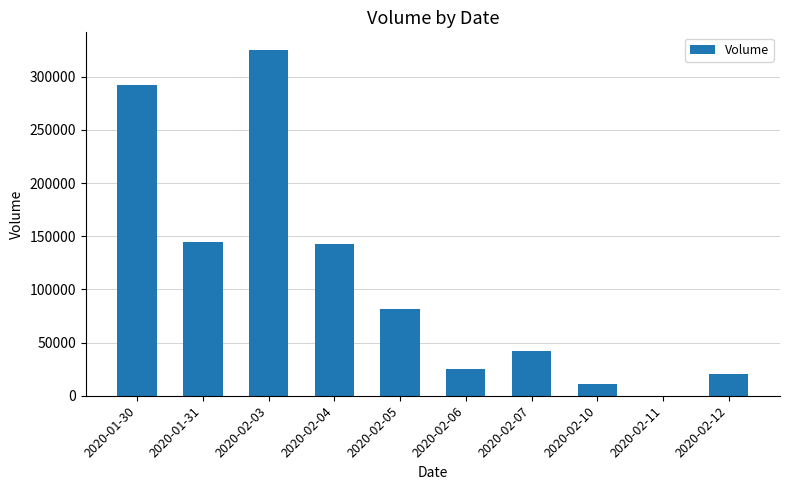

Reading left to right, extract all data points from this chart.

2020-01-30=292200	2020-01-31=144200	2020-02-03=325400	2020-02-04=142600	2020-02-05=82000	2020-02-06=25000	2020-02-07=42000	2020-02-10=10900	2020-02-11=0	2020-02-12=20000